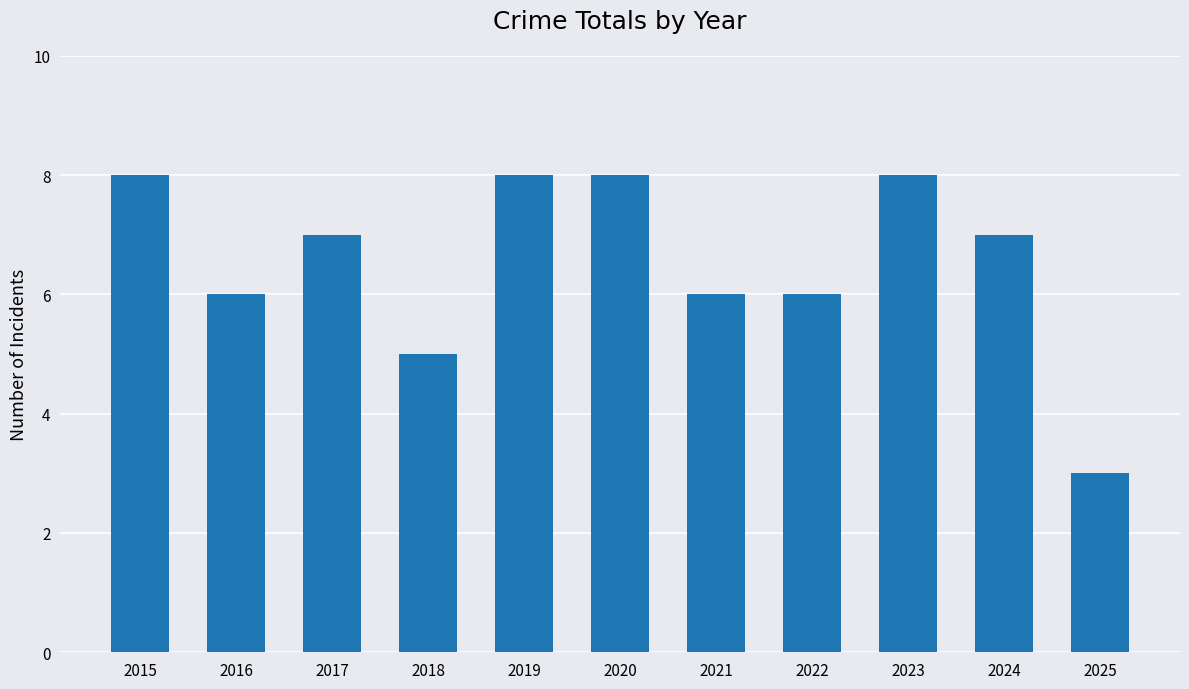

At which category does the chart reach its minimum across all series?

2025